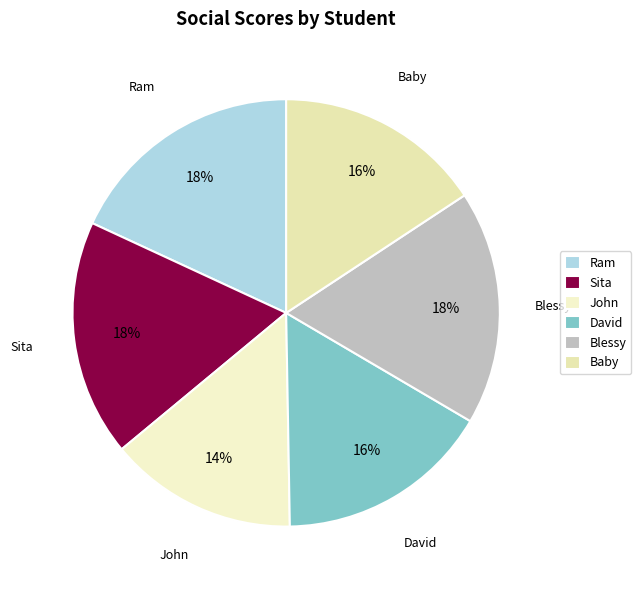

How many slices are in this pie chart?

6